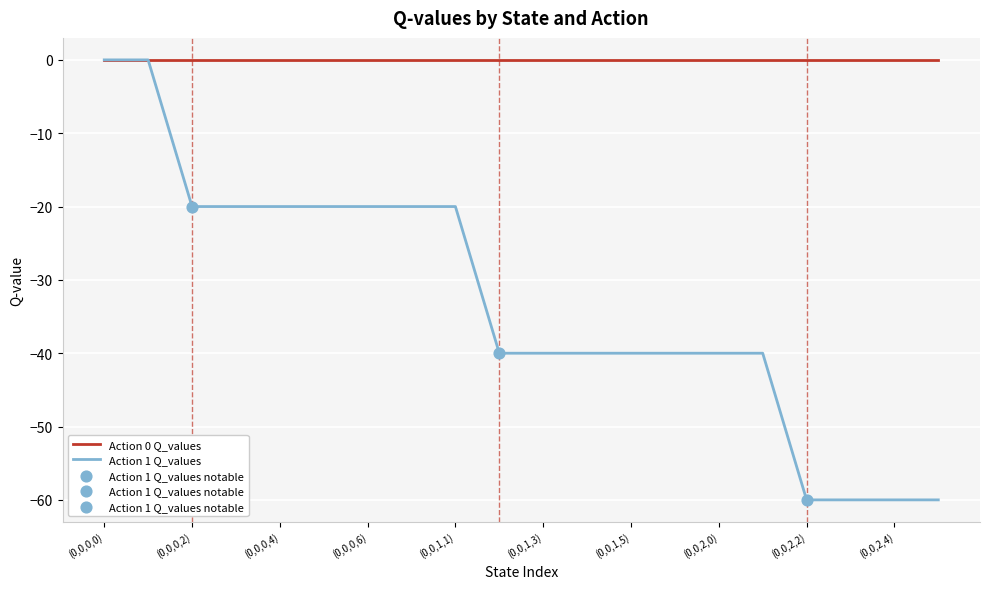

Which series has the largest total across all categories?

Action 0 Q_values